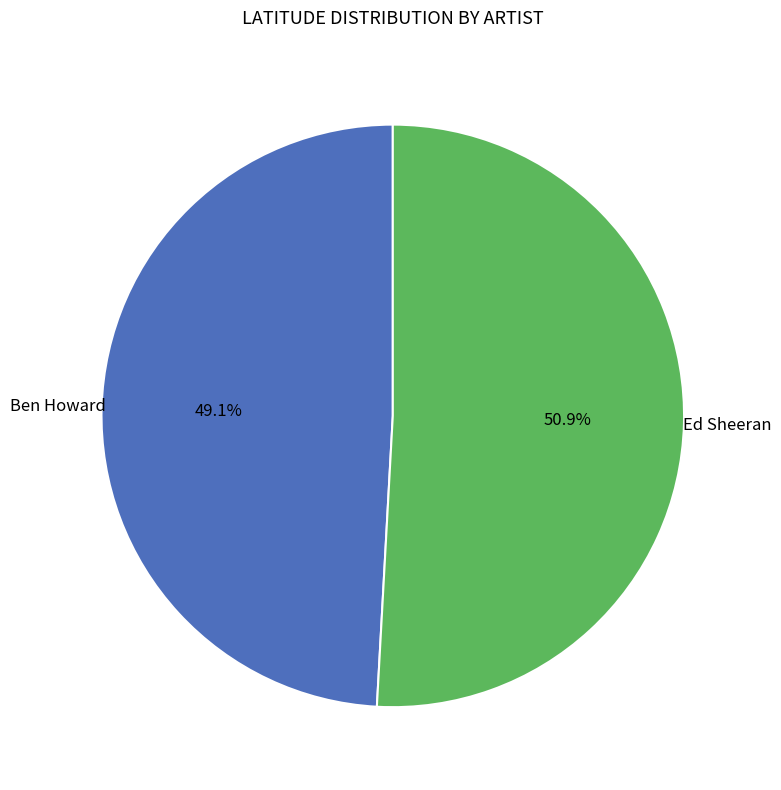

To the nearest percent, what is the average slice percentage?

50%